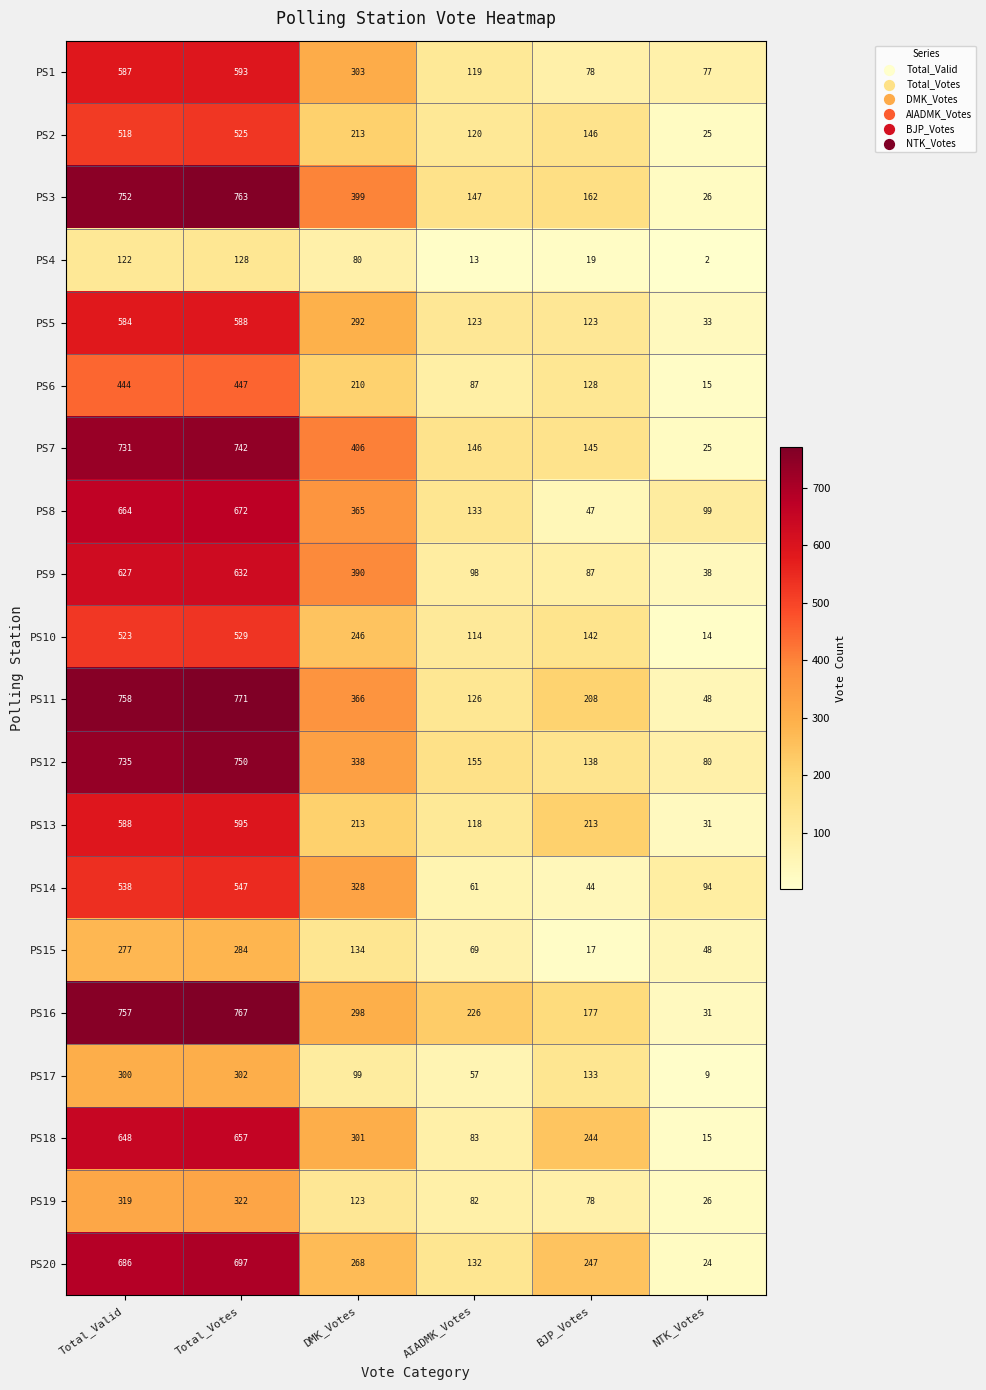

Which series changed the most between Total_Valid and BJP_Votes?

PS8